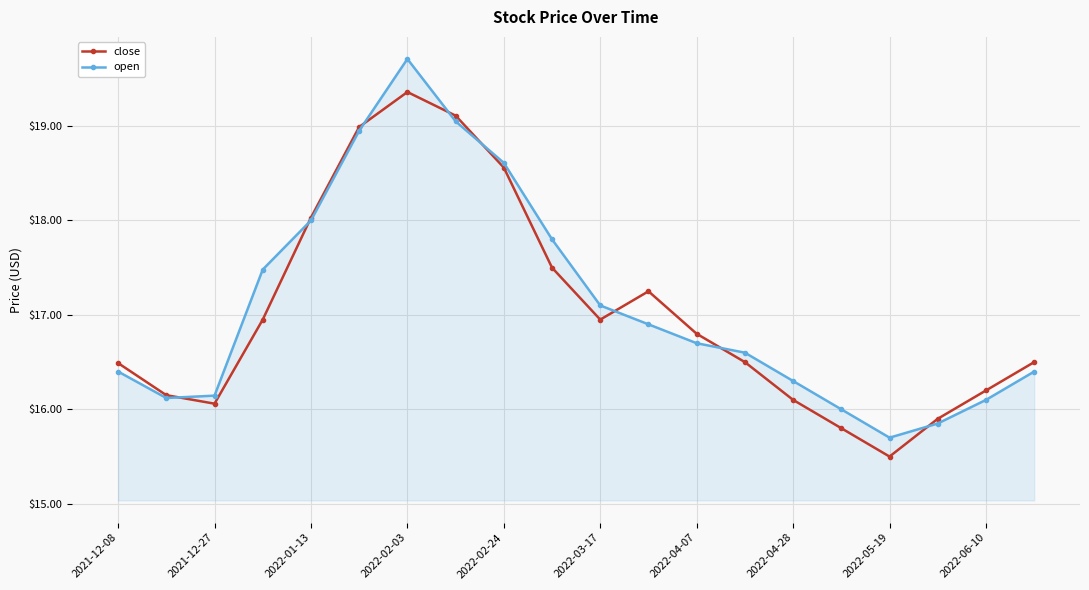

How many values in the close series are below 16?

3